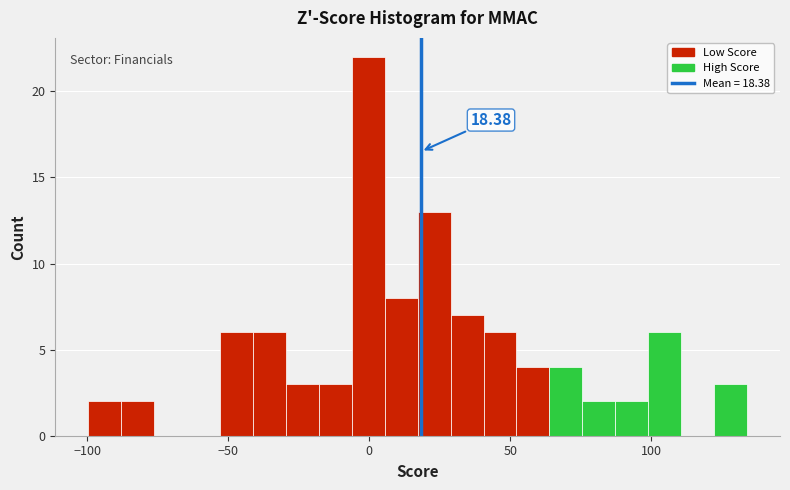

Read against the x-axis, roughly where is the centre of the tallest bar?

0